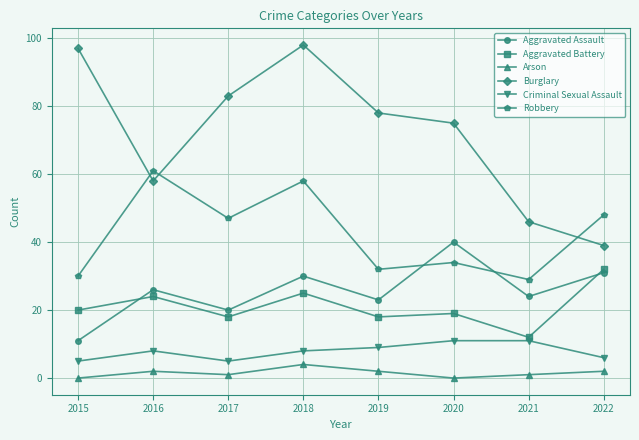

What is the value of the Robbery point at the 1st from the left?

30